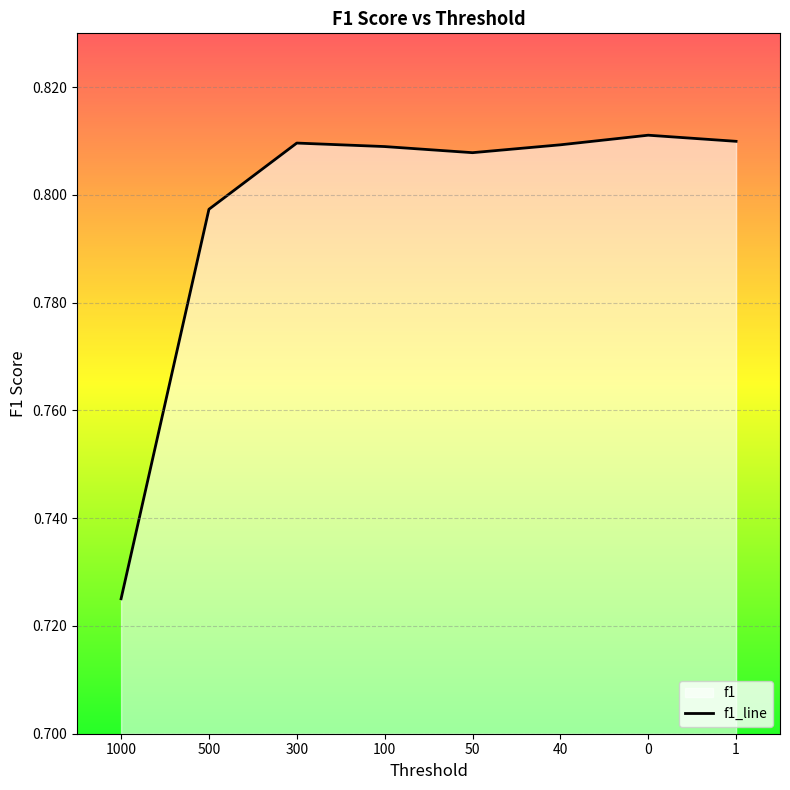

What is the sum of the values at 300 and 500?

1.6